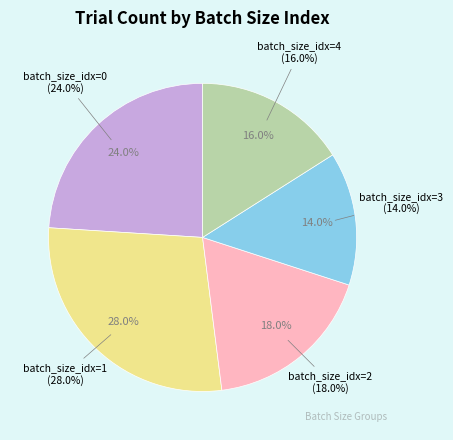

Is there any slice that represents more than half of the pie?

No